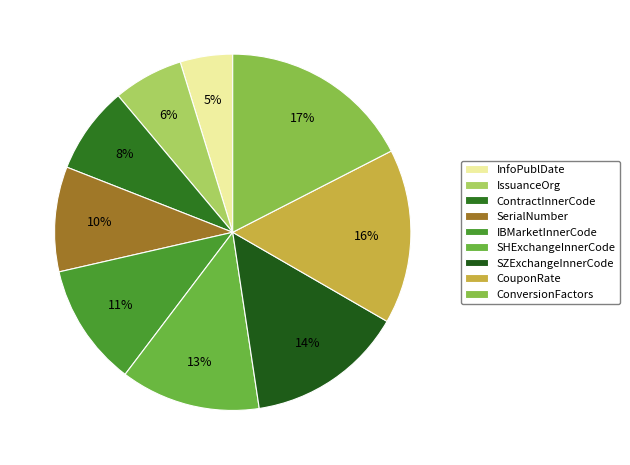

What percentage is NOT represented by ConversionFactors?

82.5%